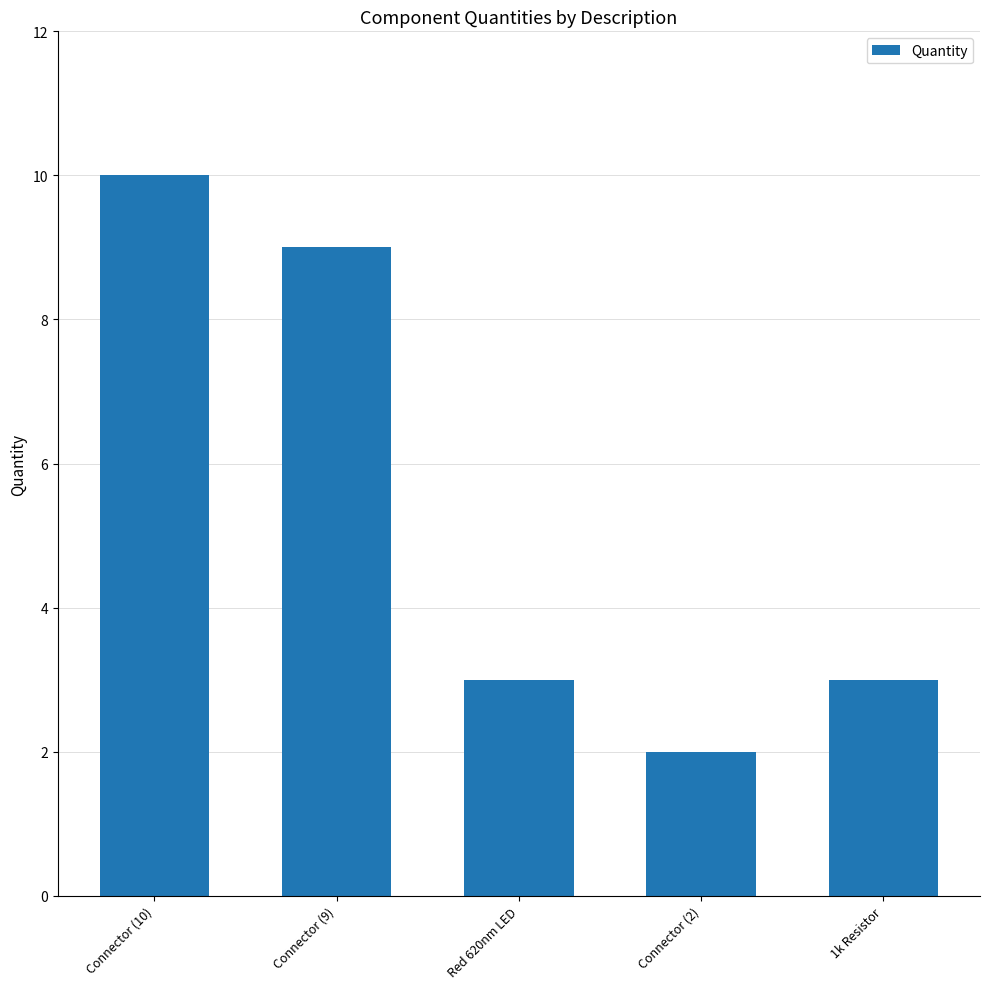

The chart shows a value of 2 at Red 620nm LED. True or false?

False